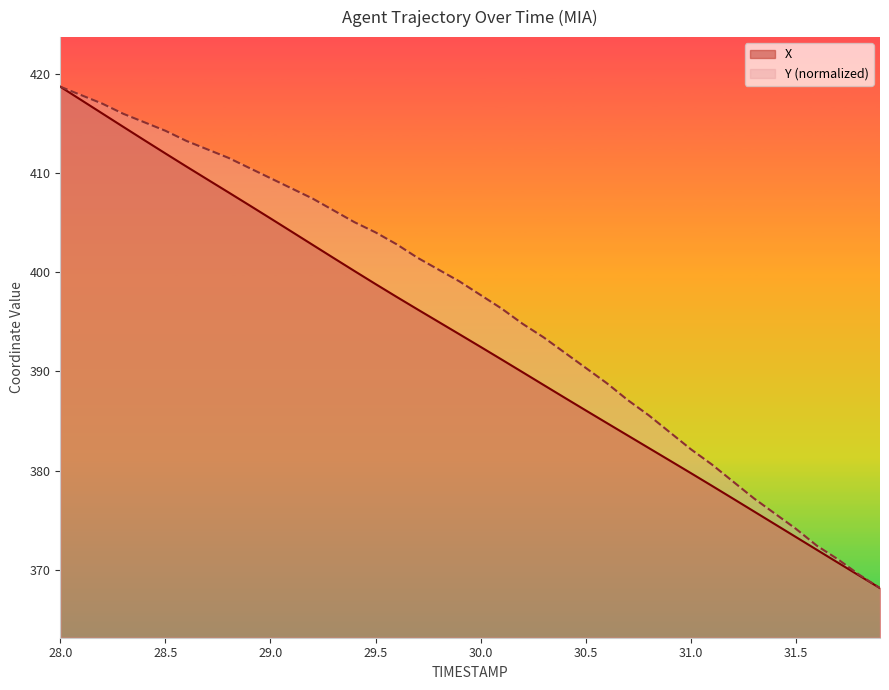

What is the label of the 10th point from the left?

28.9